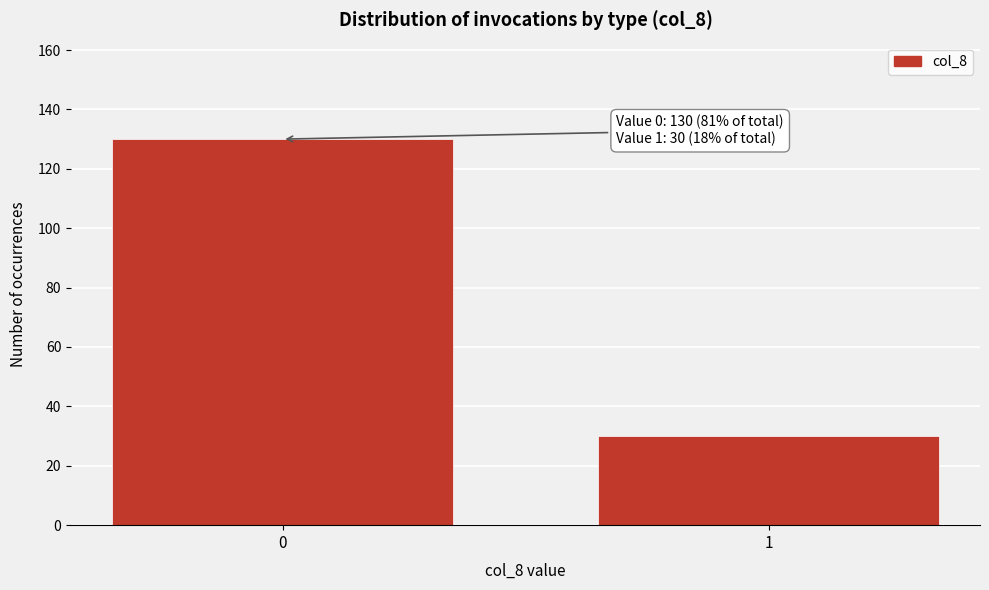

Reading left to right, transcribe all the data shown in this chart.

0=130	1=30